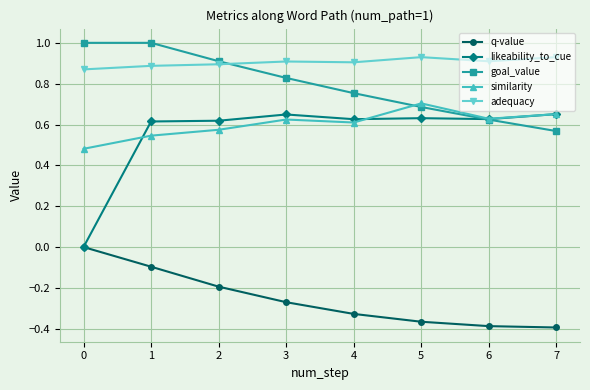

What is the sum of the q-value values at 5 and 2?

-0.6